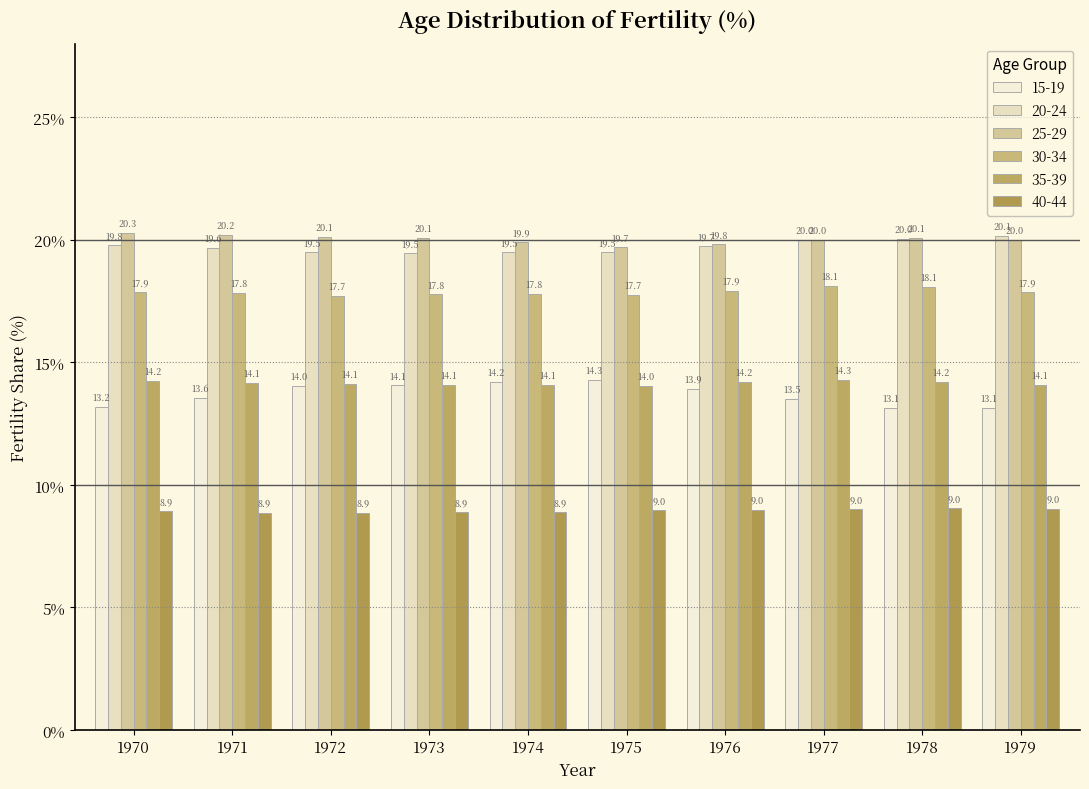

Does the chart contain any negative values?

No